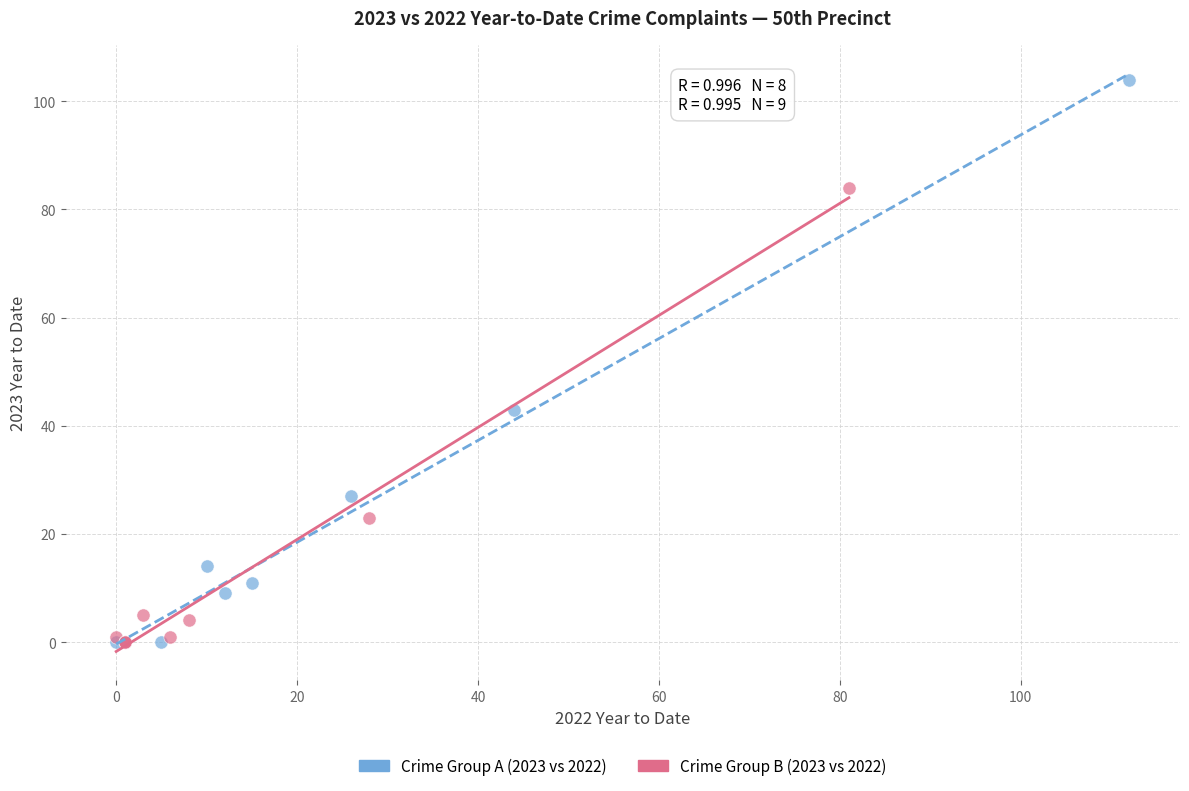

What are all the series names shown in the legend?

Crime Group A (2023 vs 2022), Crime Group B (2023 vs 2022)